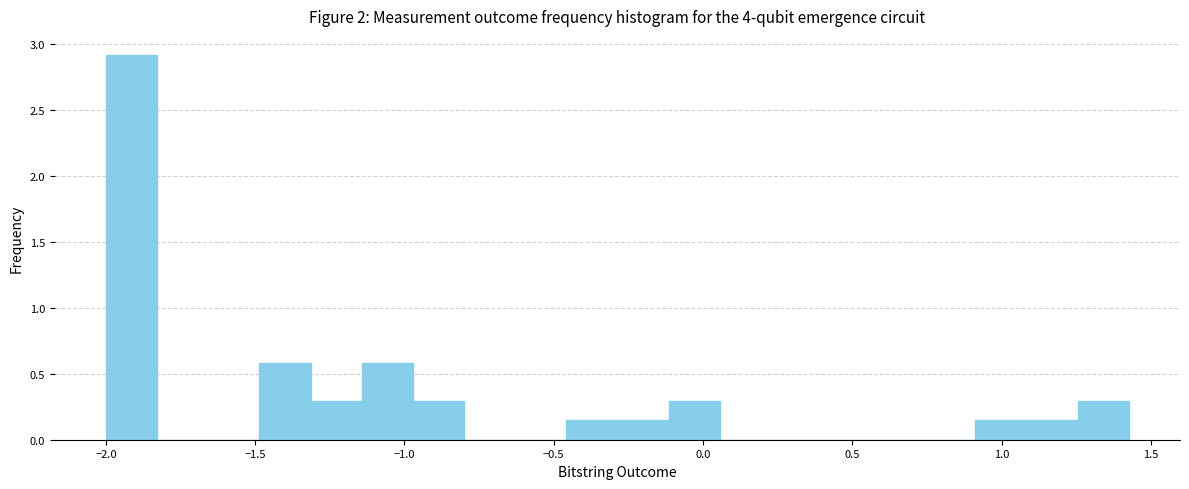

Read against the x-axis, roughly where is the centre of the tallest bar?

-1.90